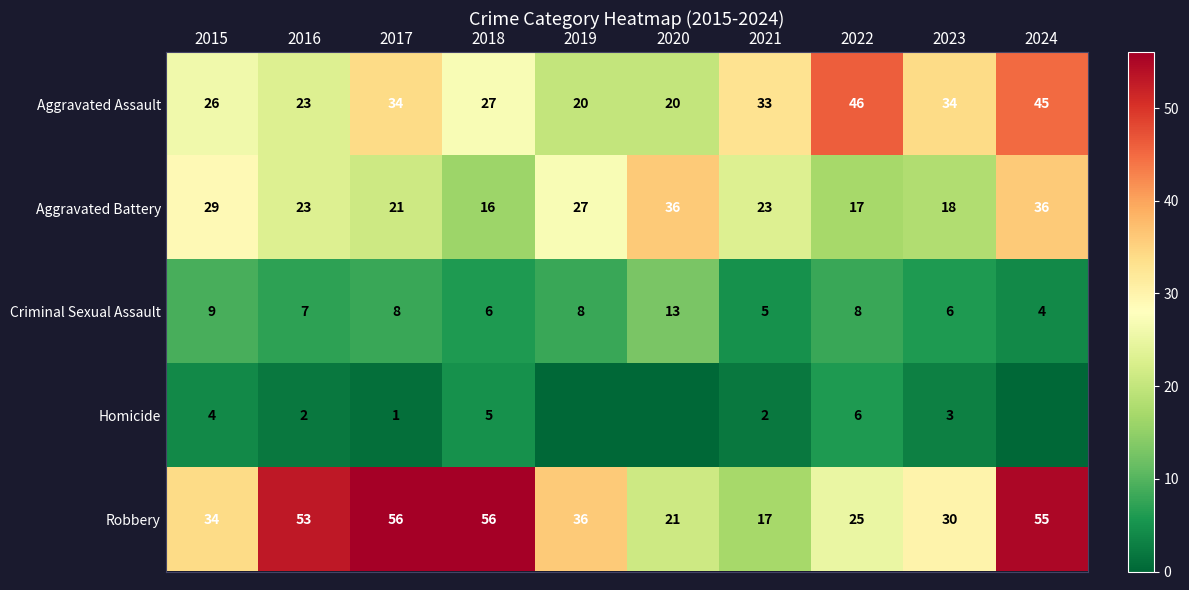

Rank the series at 2018 from highest to lowest value.

Robbery, Aggravated Assault, Aggravated Battery, Criminal Sexual Assault, Homicide